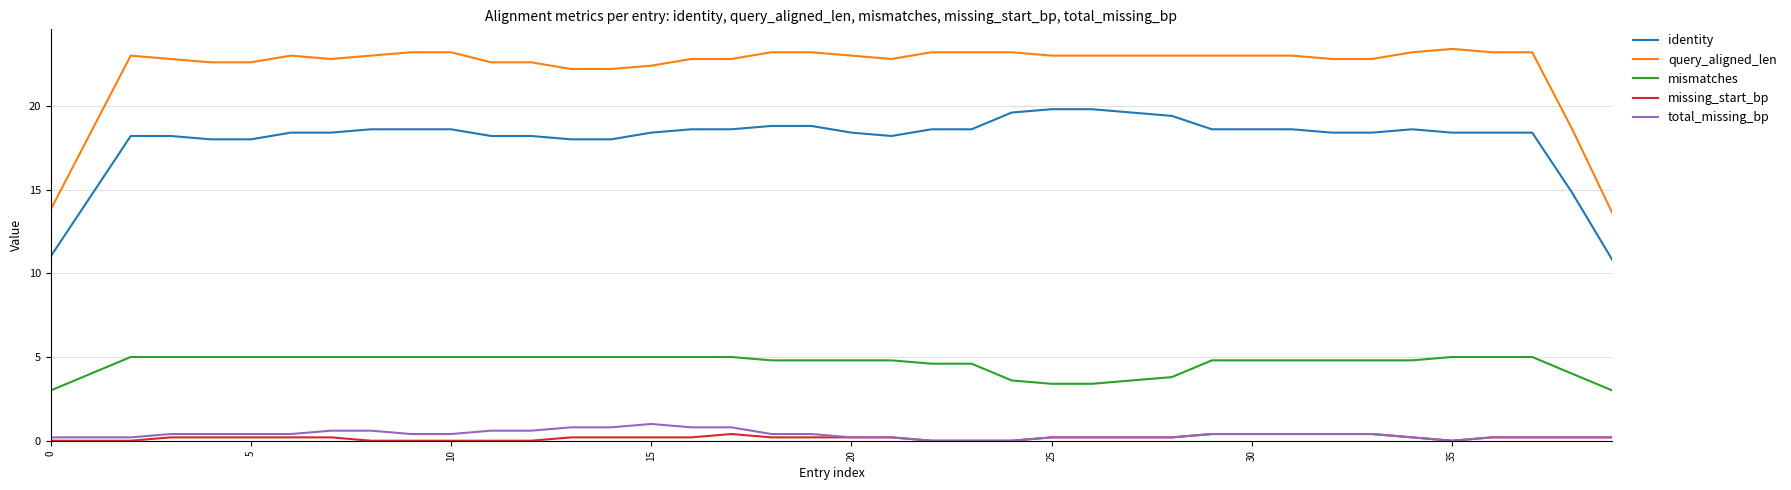

How many categories are shown in the chart?

40